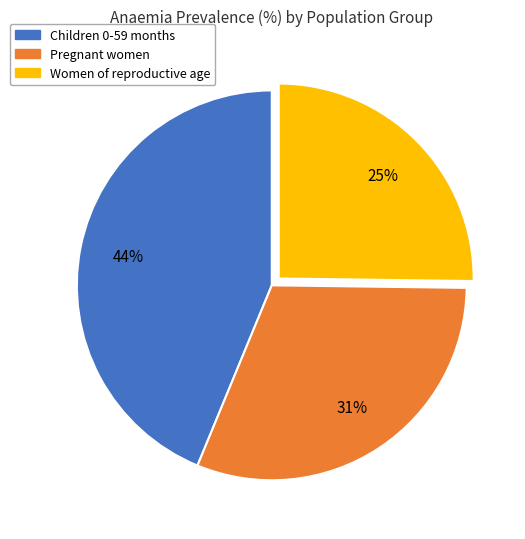

What is the smallest slice in the pie chart?

Women of reproductive age